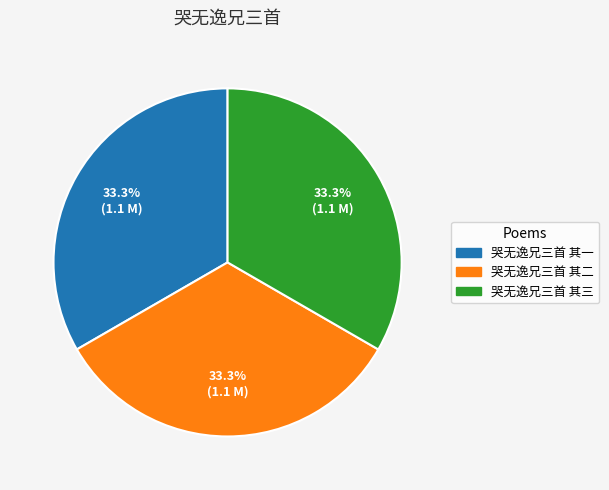

What percentage do 哭无逸兄三首 其二 and 哭无逸兄三首 其一 together represent?

66.7%